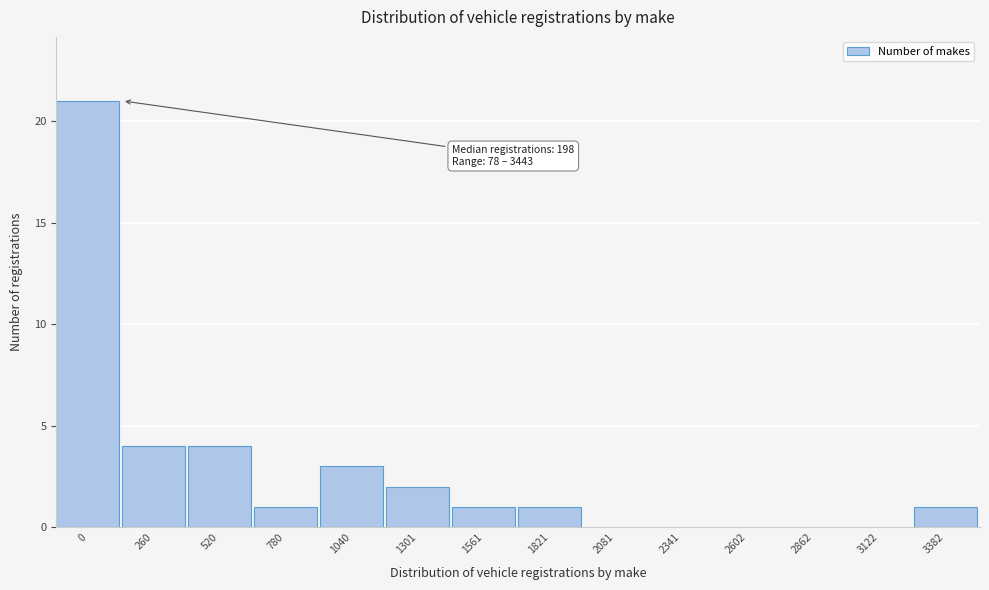

Reading right to left, list all the values displayed in this chart.

3382=1	3122=0	2862=0	2602=0	2341=0	2081=0	1821=1	1561=1	1301=2	1040=3	780=1	520=4	260=4	0=21